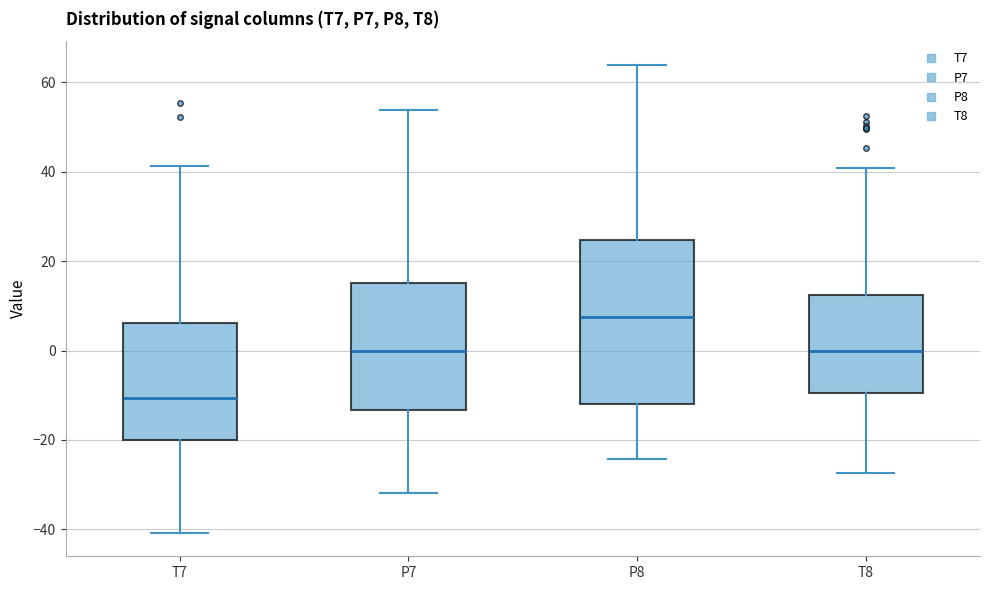

Which box's median line is the lowest?

T7